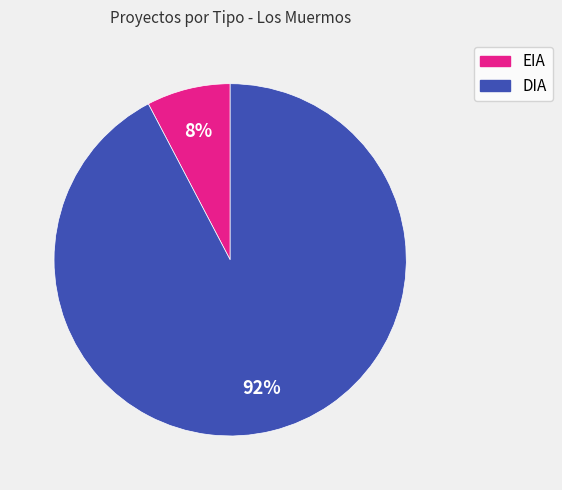

Is there a majority slice in this chart?

Yes